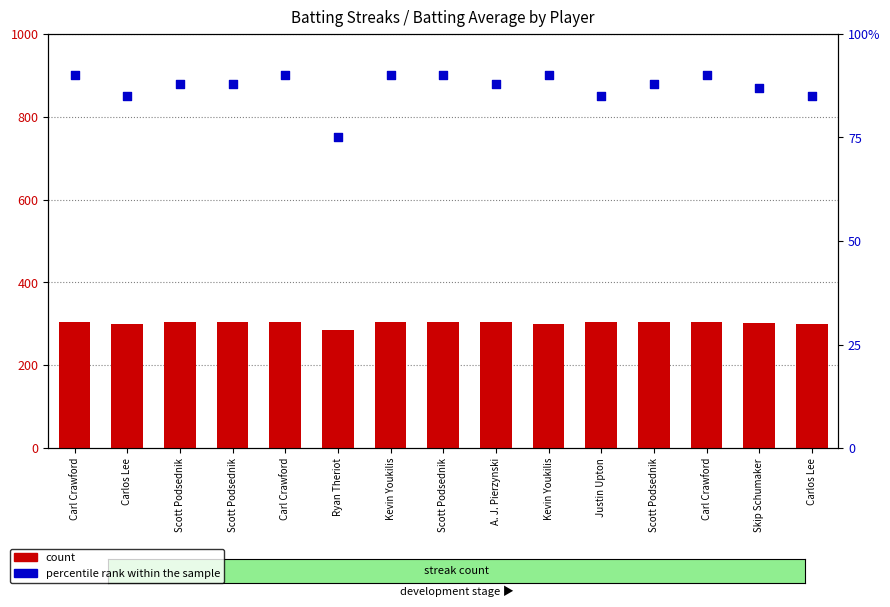

At how many categories does at least one series exceed 78?

15